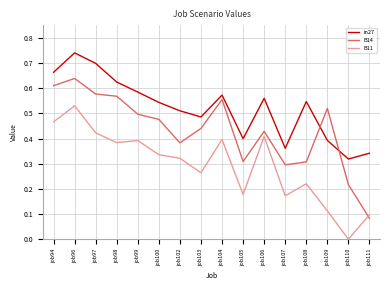

Between job96 and job111, which series saw the biggest shift?

B14